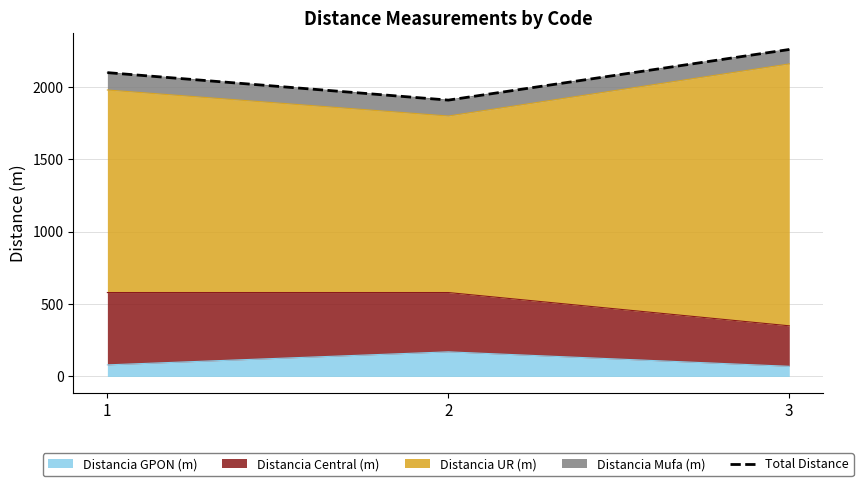

Reading left to right, transcribe all the data shown in this chart.

1=2100	2=1910	3=2260